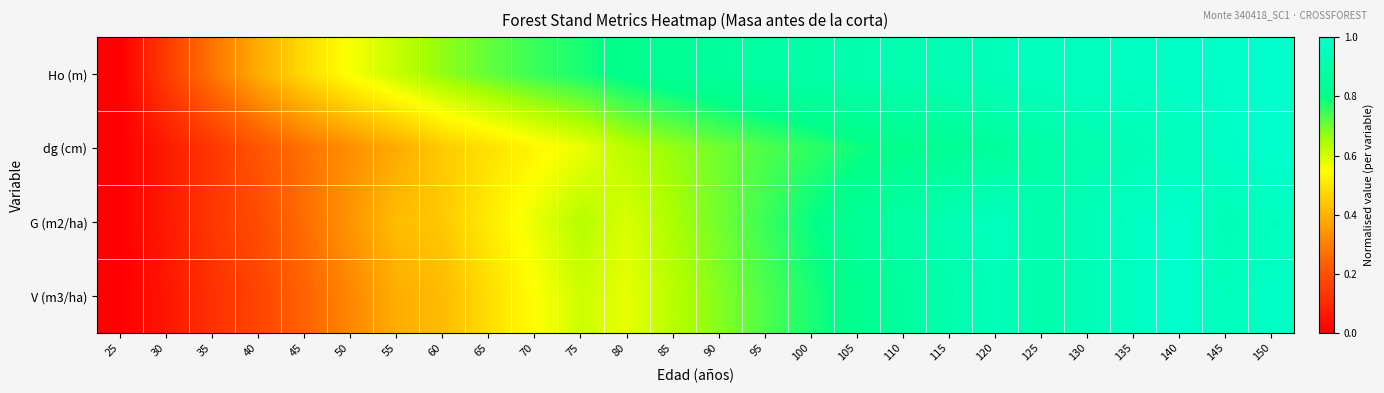

Reading left to right, list all the values displayed in this chart.

Ho (m): 25=0.0	30=0.1	35=0.3	40=0.4	45=0.5	50=0.6	55=0.6	60=0.7	65=0.7	70=0.7	75=0.8	80=0.8	85=0.8	90=0.9	95=0.9	100=0.9	105=0.9	110=0.9	115=0.9	120=0.9	125=1.0	130=1.0	135=1.0	140=1.0	145=1.0	150=1.0
dg (cm): 25=0.0	30=0.1	35=0.1	40=0.2	45=0.3	50=0.3	55=0.4	60=0.4	65=0.5	70=0.5	75=0.6	80=0.6	85=0.7	90=0.7	95=0.7	100=0.8	105=0.8	110=0.8	115=0.8	120=0.9	125=0.9	130=0.9	135=0.9	140=0.9	145=1.0	150=1.0
G (m2/ha): 25=0.0	30=0.1	35=0.1	40=0.2	45=0.3	50=0.3	55=0.4	60=0.4	65=0.5	70=0.6	75=0.6	80=0.6	85=0.6	90=0.7	95=0.7	100=0.8	105=0.8	110=0.9	115=0.9	120=1.0	125=0.9	130=0.9	135=1.0	140=1.0	145=0.9	150=1.0
V (m3/ha): 25=0.0	30=0.1	35=0.1	40=0.2	45=0.2	50=0.3	55=0.4	60=0.4	65=0.5	70=0.5	75=0.6	80=0.6	85=0.6	90=0.7	95=0.7	100=0.8	105=0.8	110=0.9	115=0.9	120=0.9	125=0.9	130=0.9	135=1.0	140=1.0	145=0.9	150=1.0